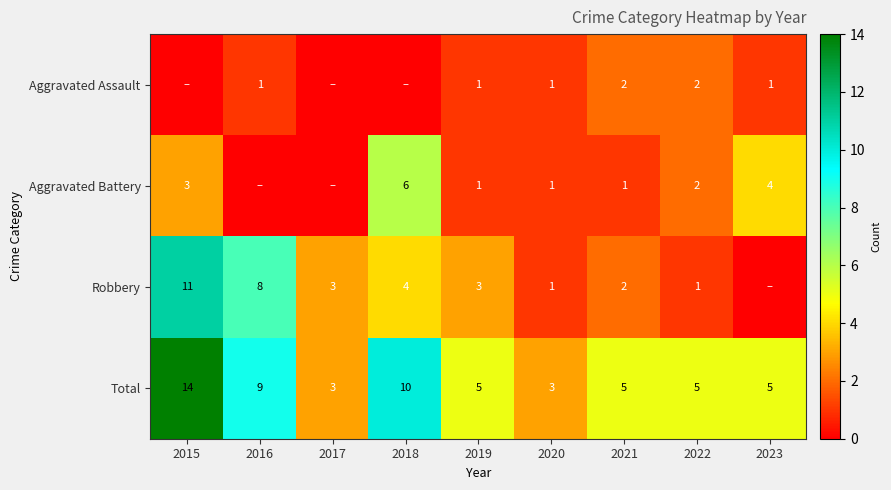

Where does the Total series first go above 5?

2015